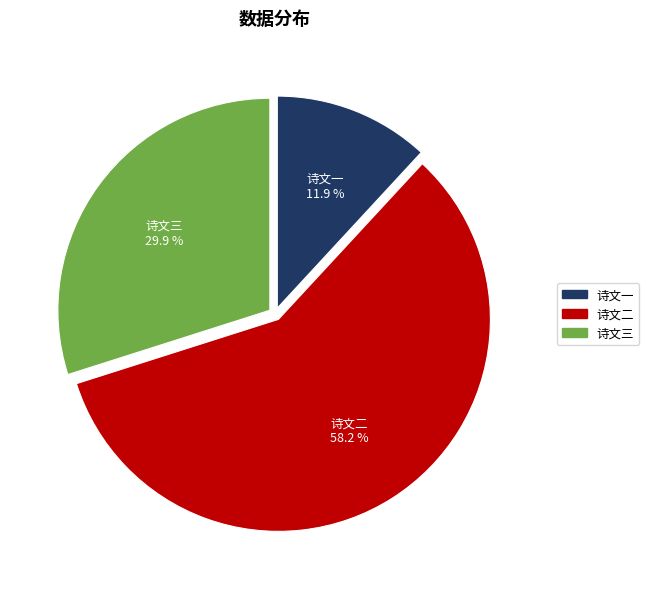

Between 诗文一 and 诗文三, which is larger?

诗文三